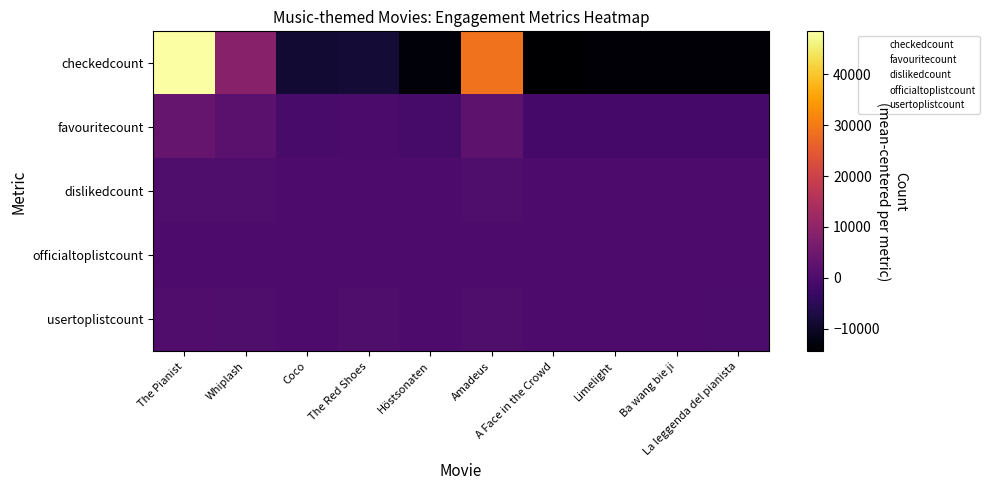

Which label corresponds to the smallest value in the chart?

A Face in the Crowd